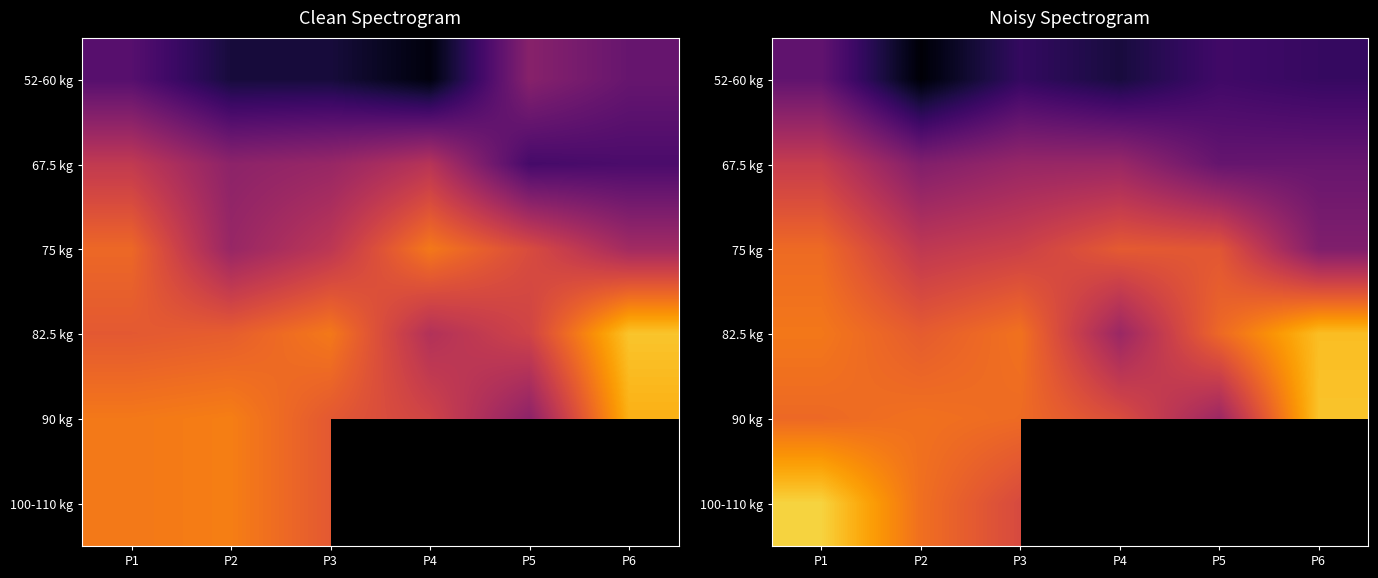

At how many categories does at least one series exceed 180?

1